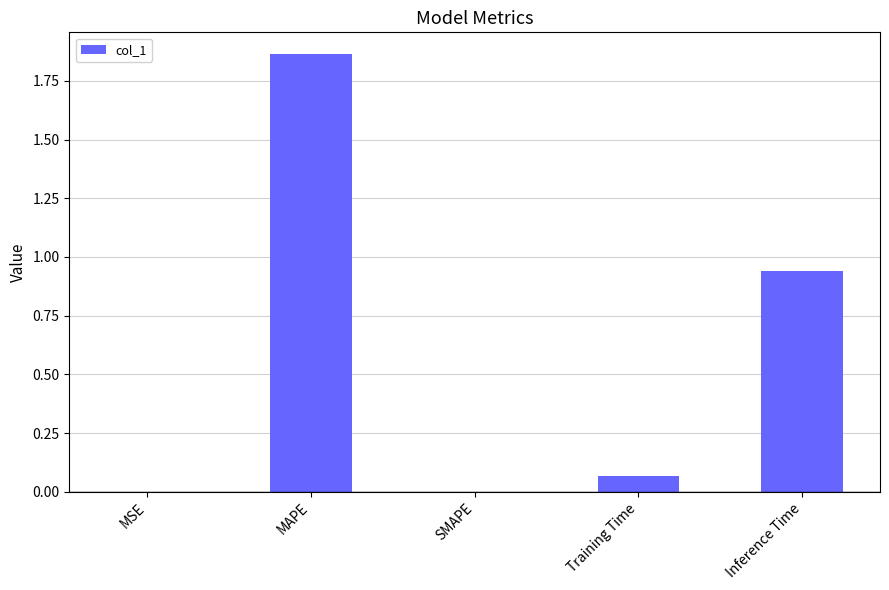

Between MAPE and MSE, which is larger?

MAPE